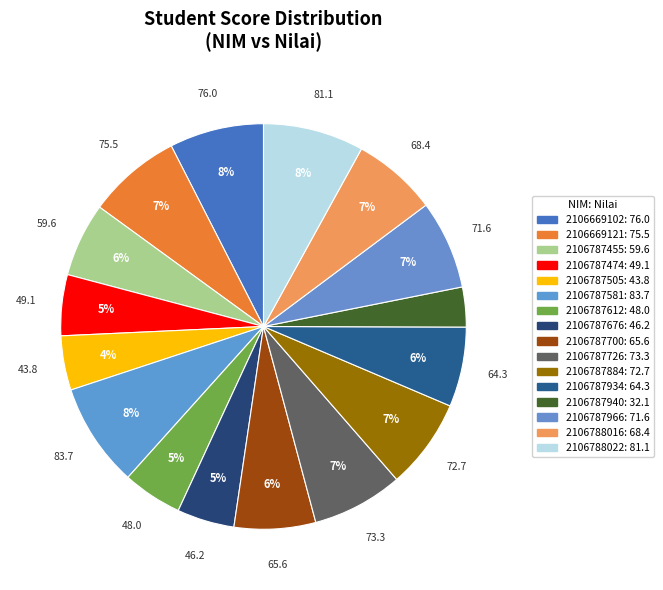

To the nearest percent, what portion does 2106788016 represent?

7%